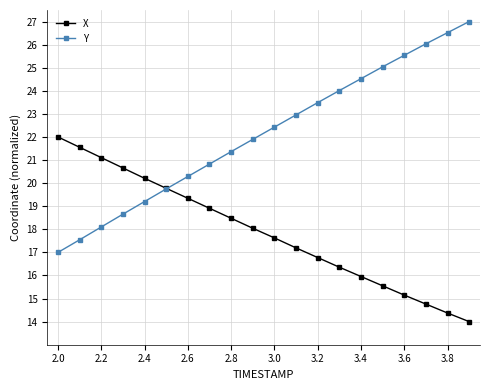

Which series has the largest range (max minus min)?

Y